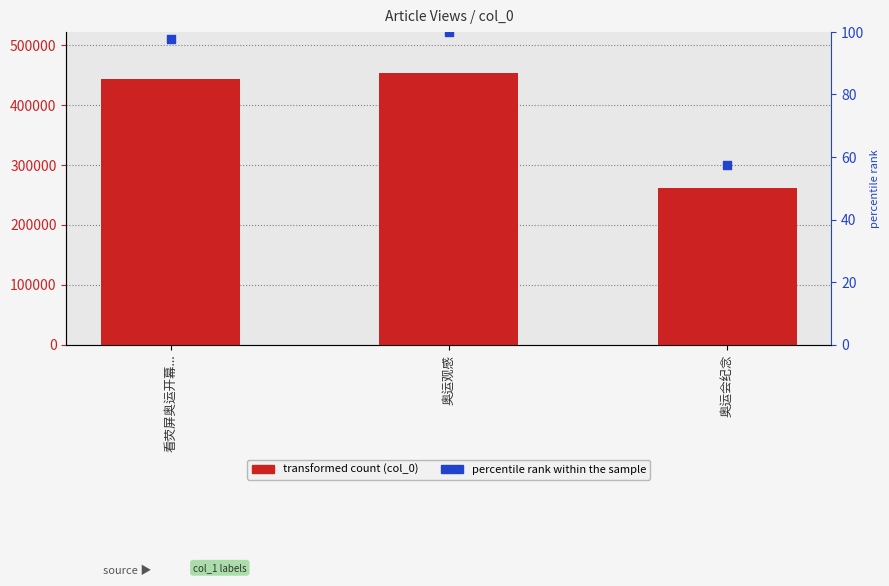

At which category is the sum across all series the highest?

奥运观感